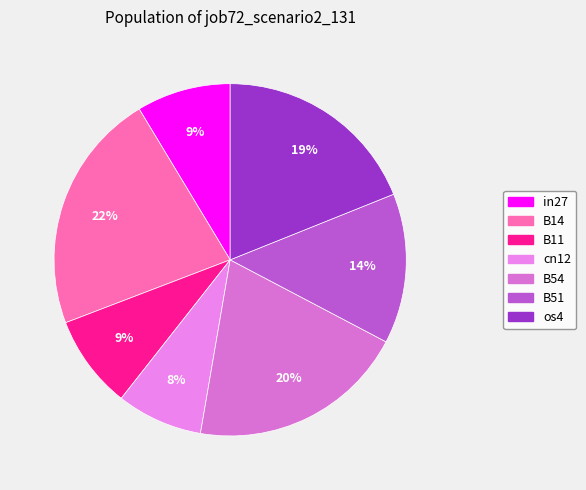

Count the number of slices in the pie.

7